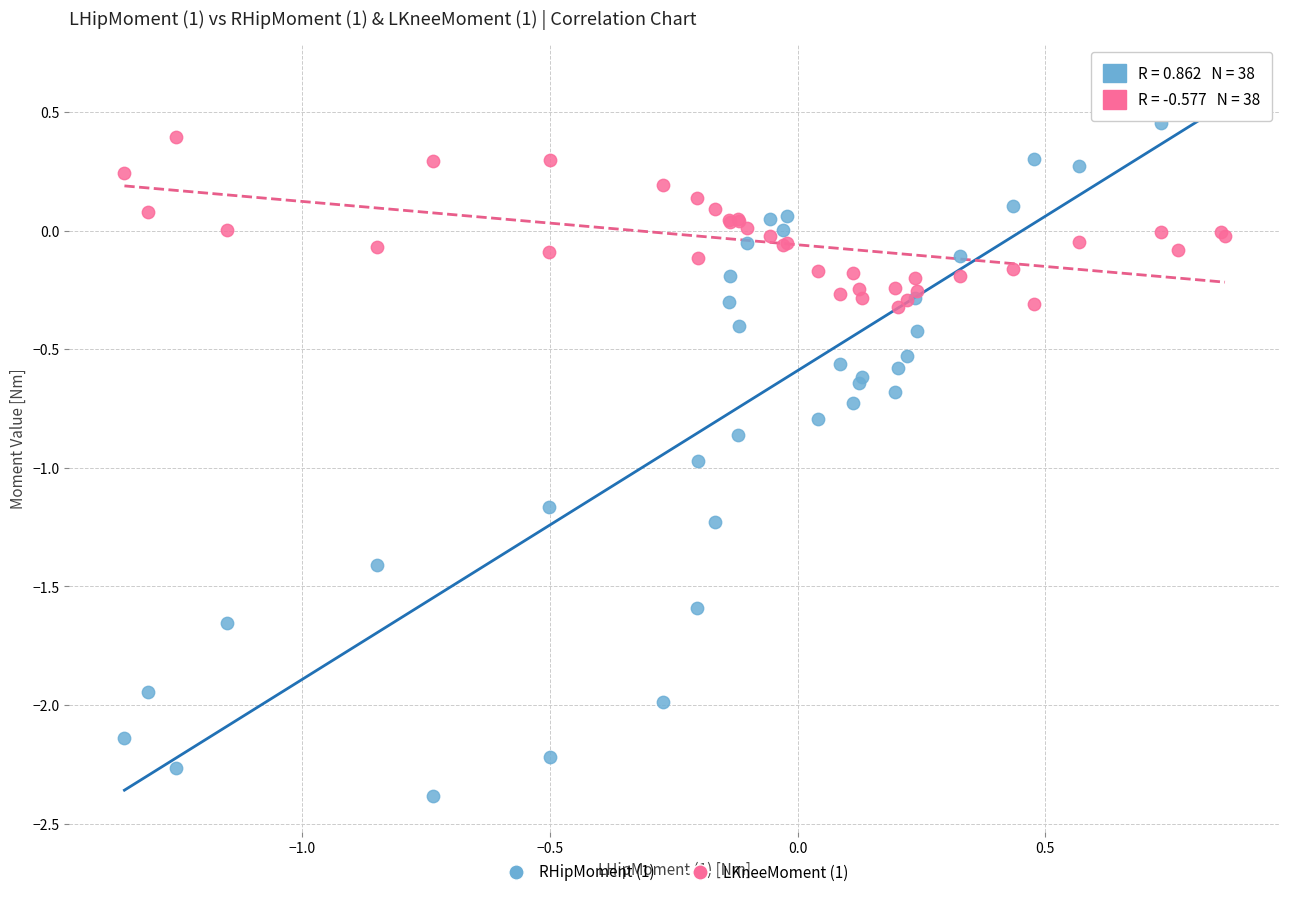

Which series contains the lowest Y value?

RHipMoment (1)